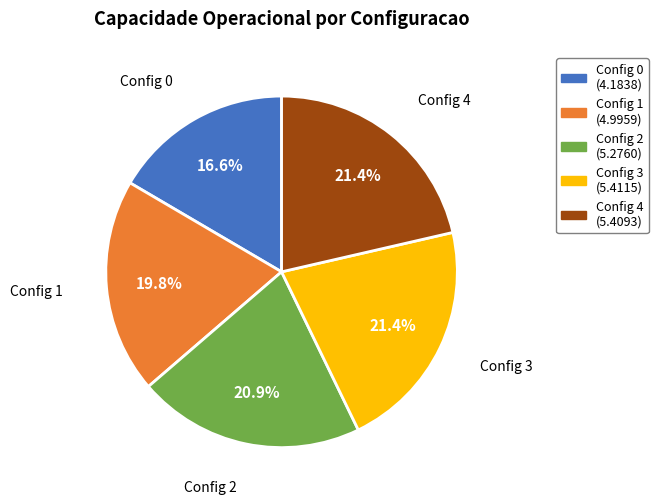

What is the total percentage of Config 4 and Config 0?

38.0%